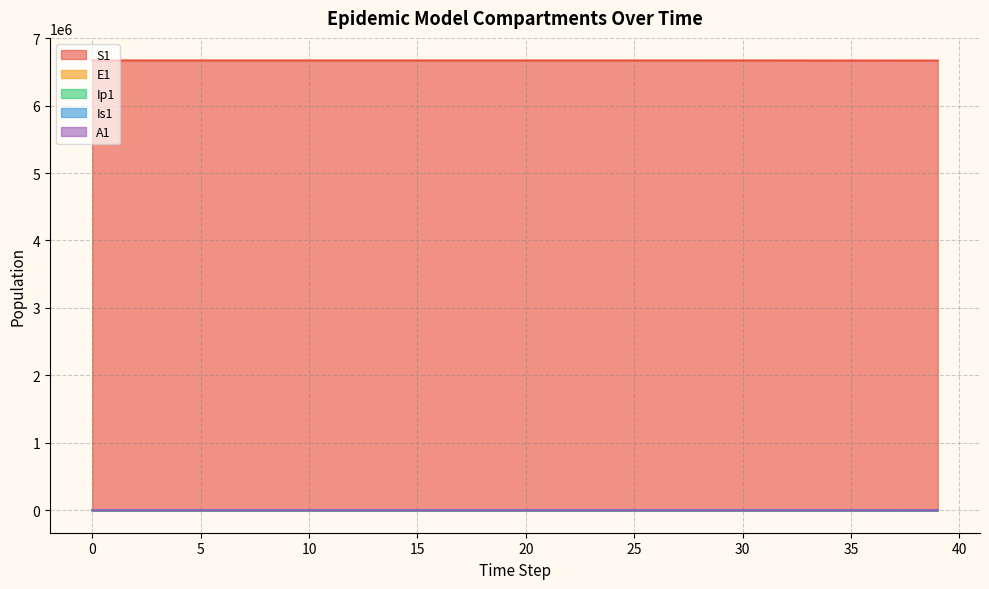

Is it true that Is1 equals 1.0 at 0?

True